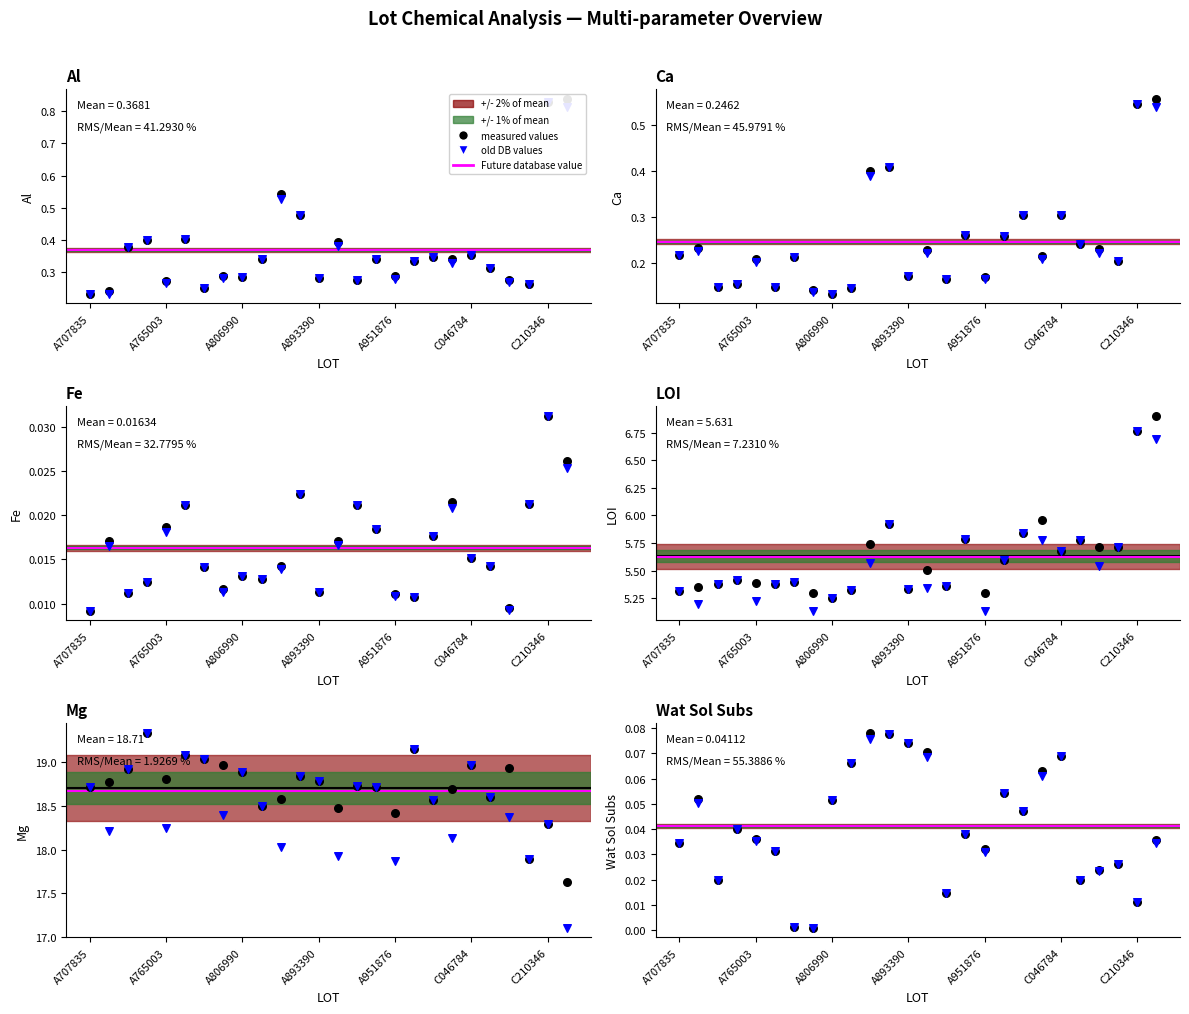

Which series reaches the maximum Y coordinate?

Mg